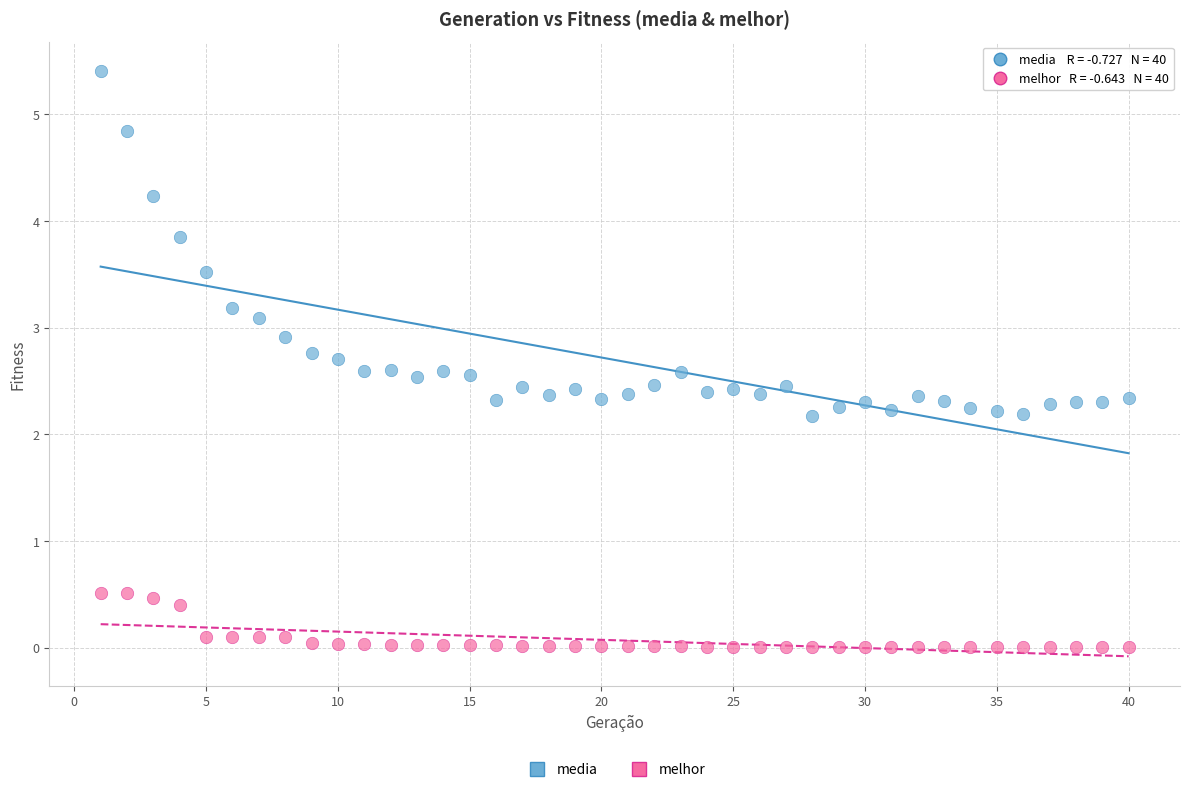

Which series contains the highest Y value?

media